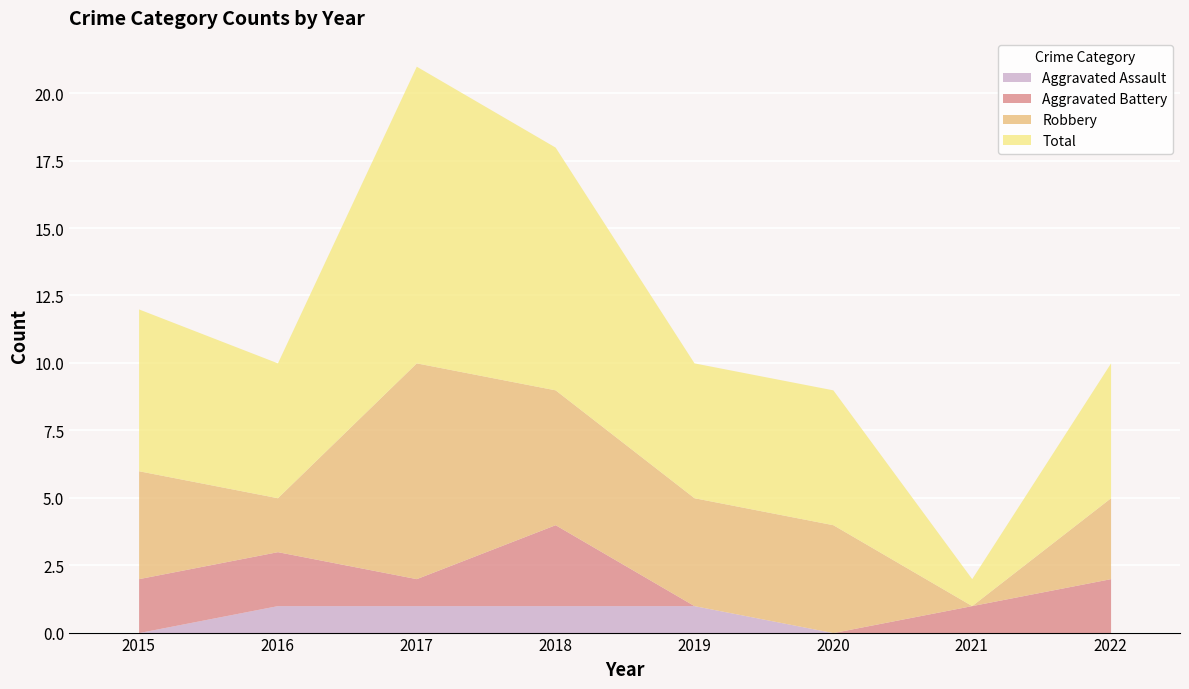

At which label is Aggravated Assault closest to 0?

2015